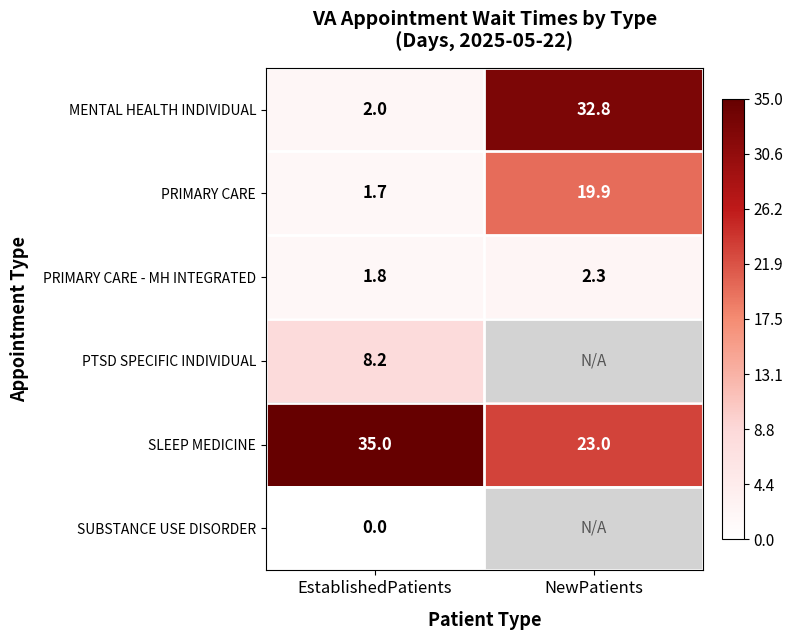

True or false: MENTAL HEALTH INDIVIDUAL has a value of 2.0 at EstablishedPatients.

True